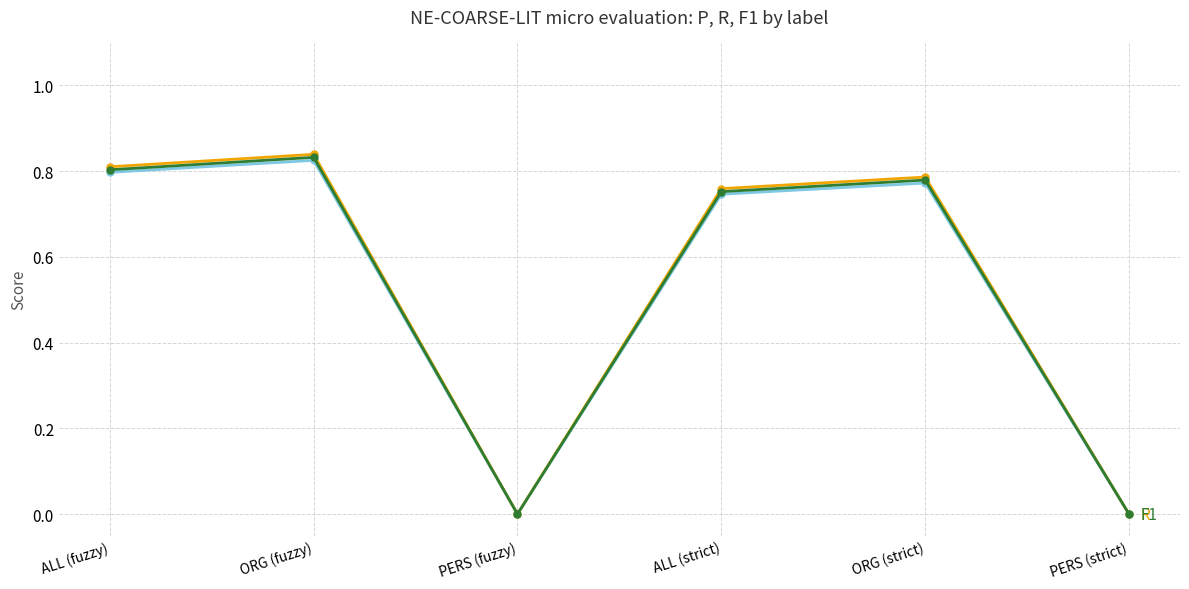

At which category is the sum across all series the highest?

ORG (fuzzy)